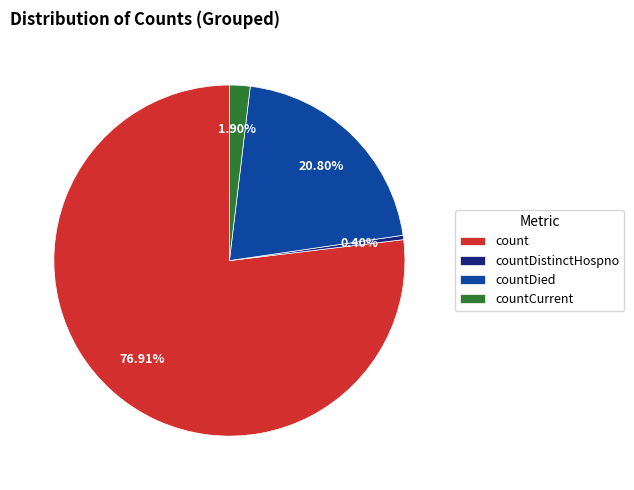

Which slice is the smallest?

countDistinctHospno